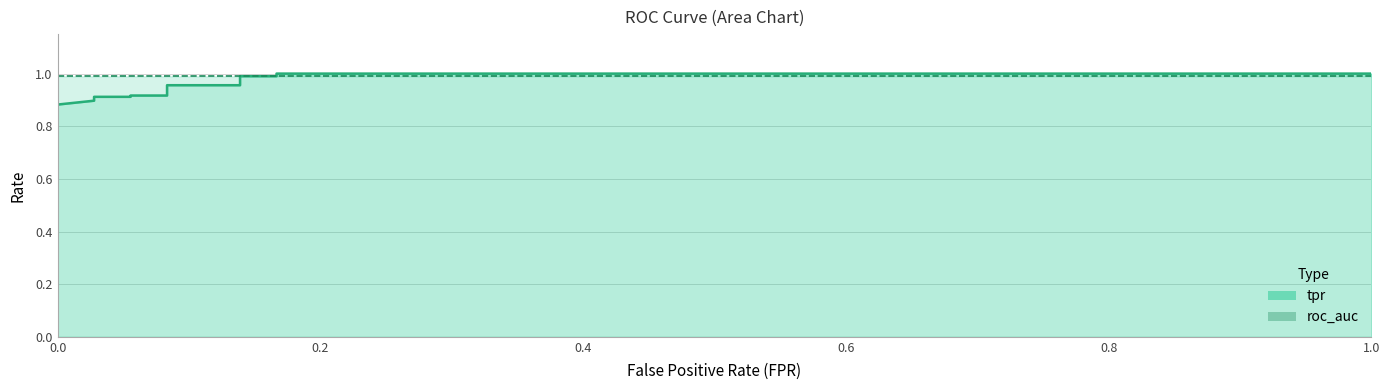

What is the total value across all series at 1.0?

2.0